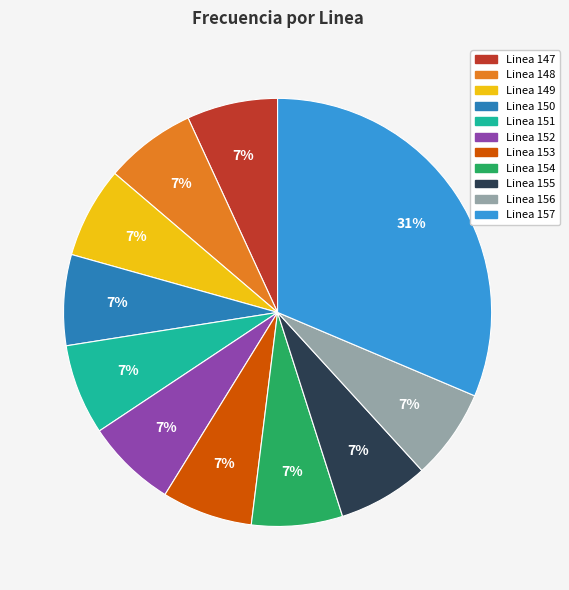

Is it true that Linea 148 is 1% of the pie?

False